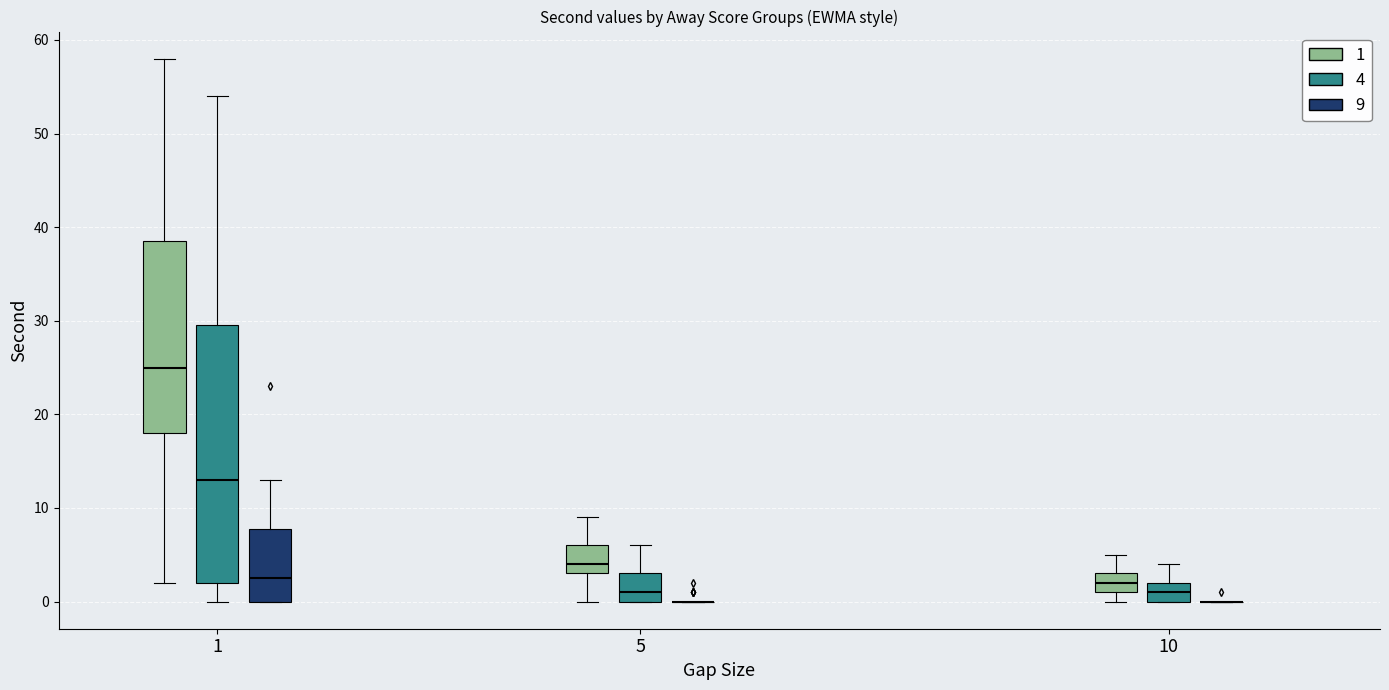

Where does the median line of the box for 5 (1) sit on the y-axis? The values are not printed on the chart, so give them approximately, as read against the axis.

4